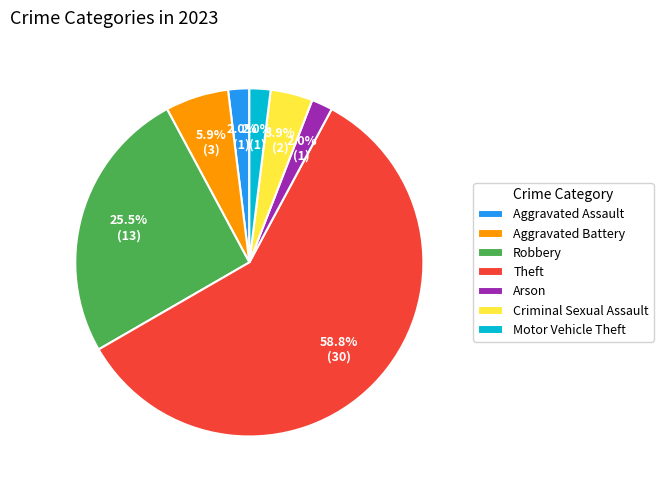

Does any single category account for the majority?

Yes